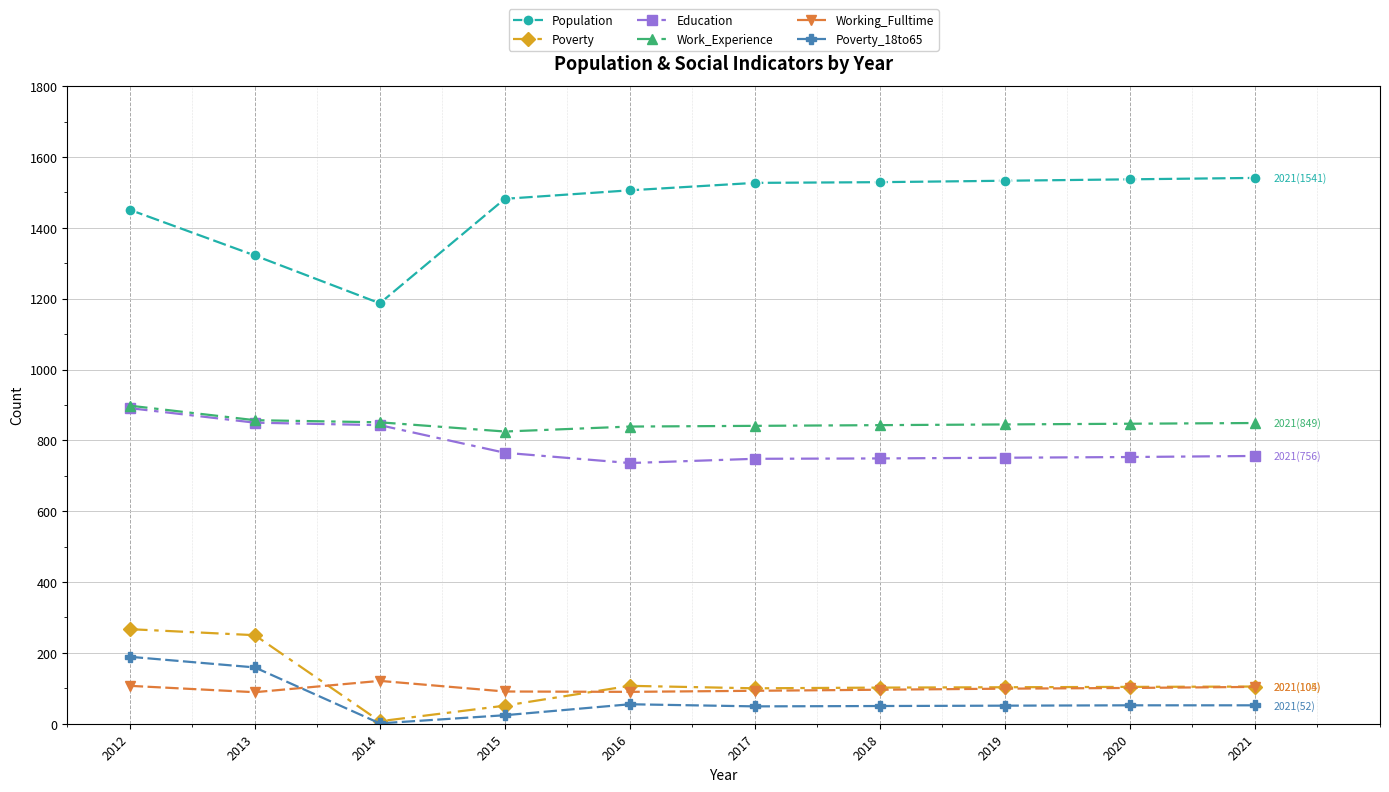

At which category is the sum across all series the highest?

2012